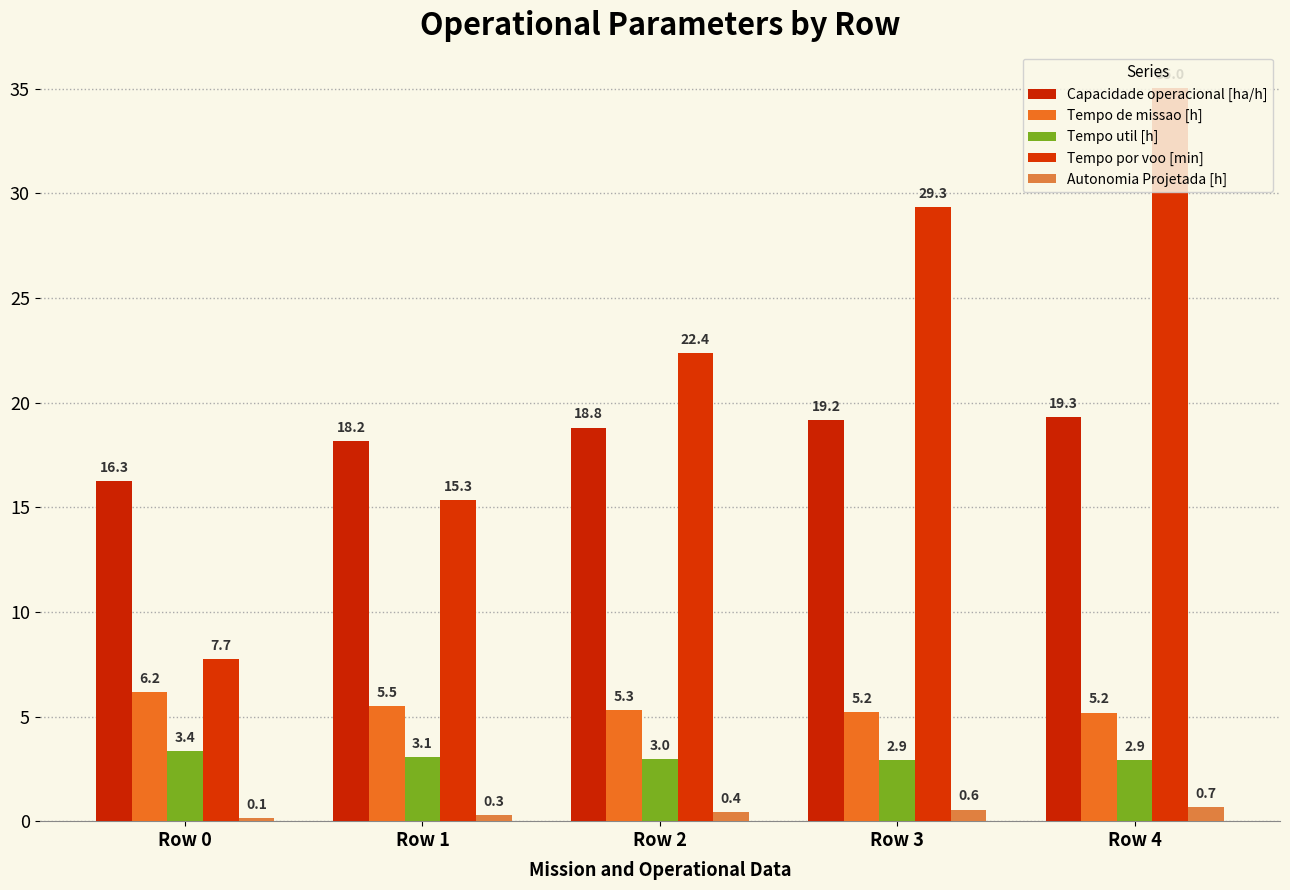

What value does the Tempo de missao [h] series have at Row 4?

5.2